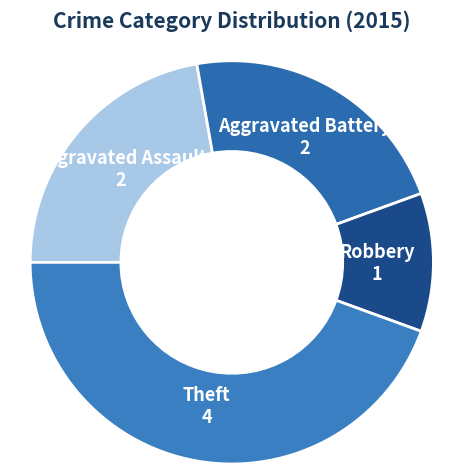

Which slice is the largest?

Theft